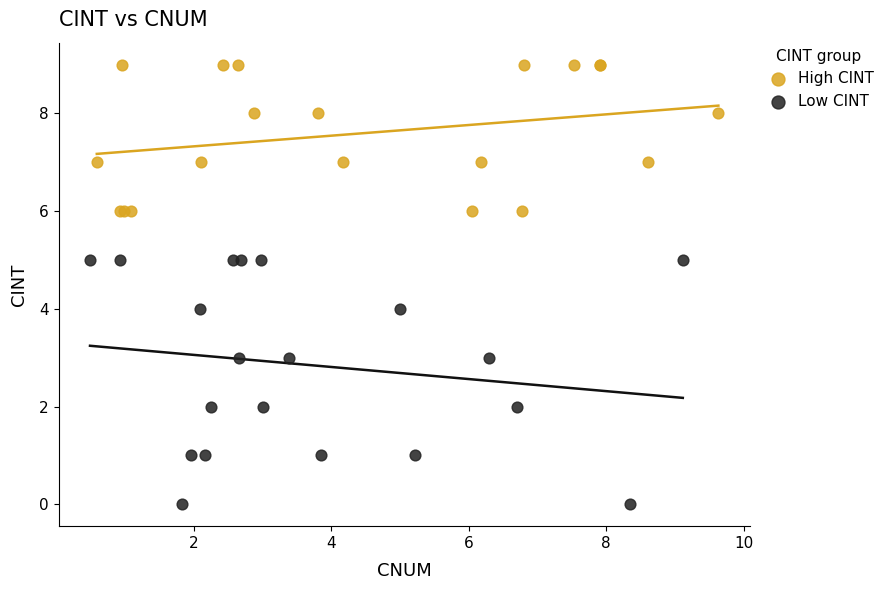

Which series contains the highest Y value?

High CINT